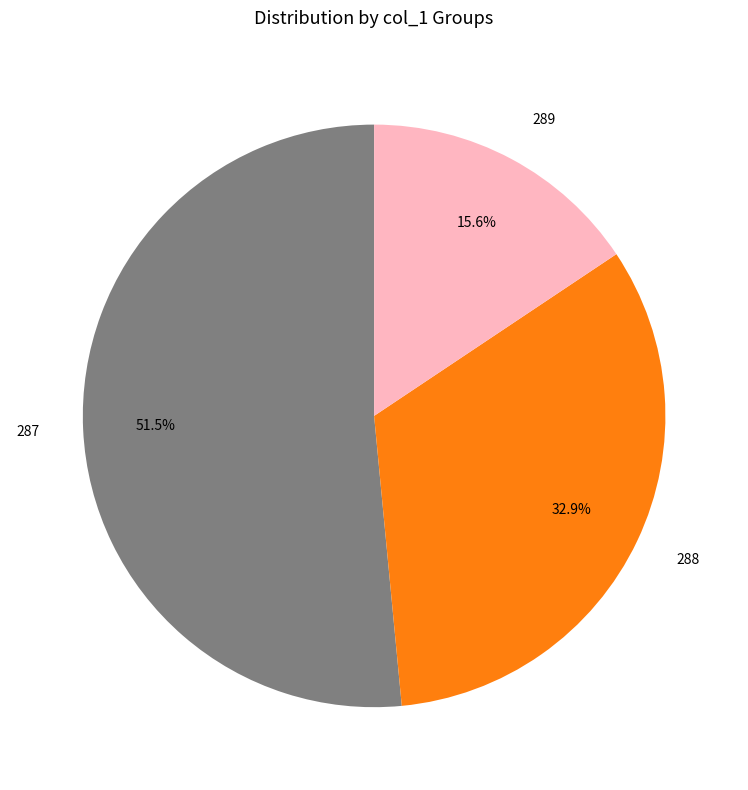

What is the ratio of the value at 288 to the value at 287?

0.6